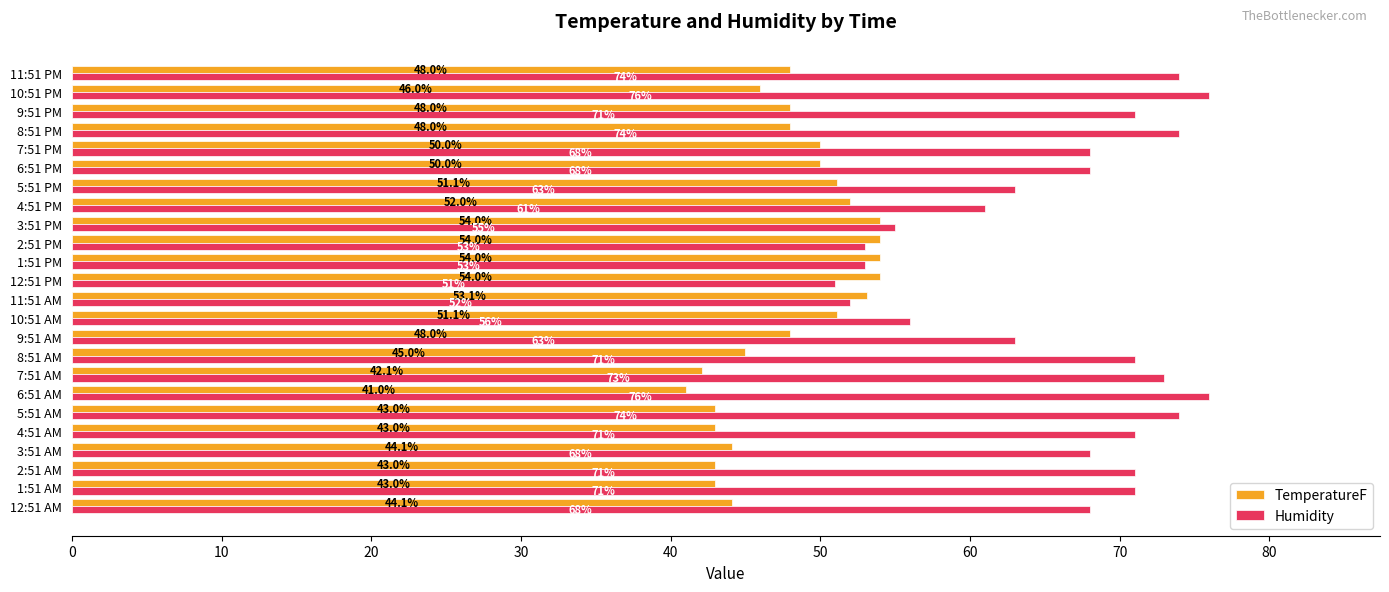

What is the difference between the maximum and minimum values in the Humidity series?

25.0